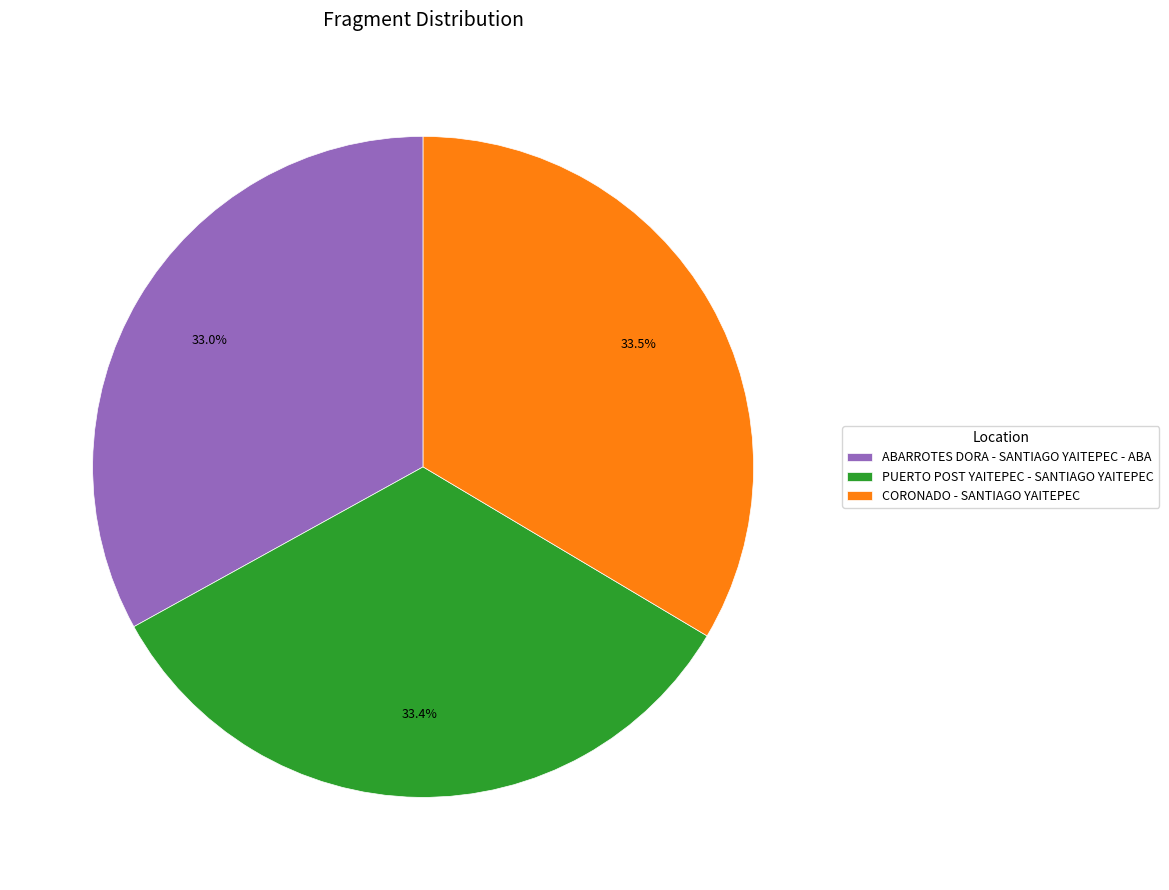

Is there any slice that represents more than half of the pie?

No